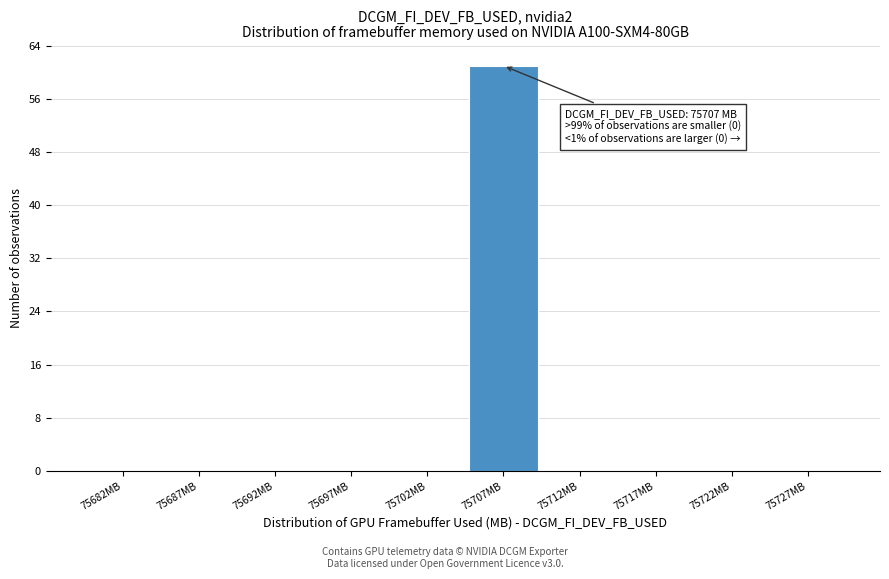

Which range on the x-axis has the tallest bar?

75705 to 75710